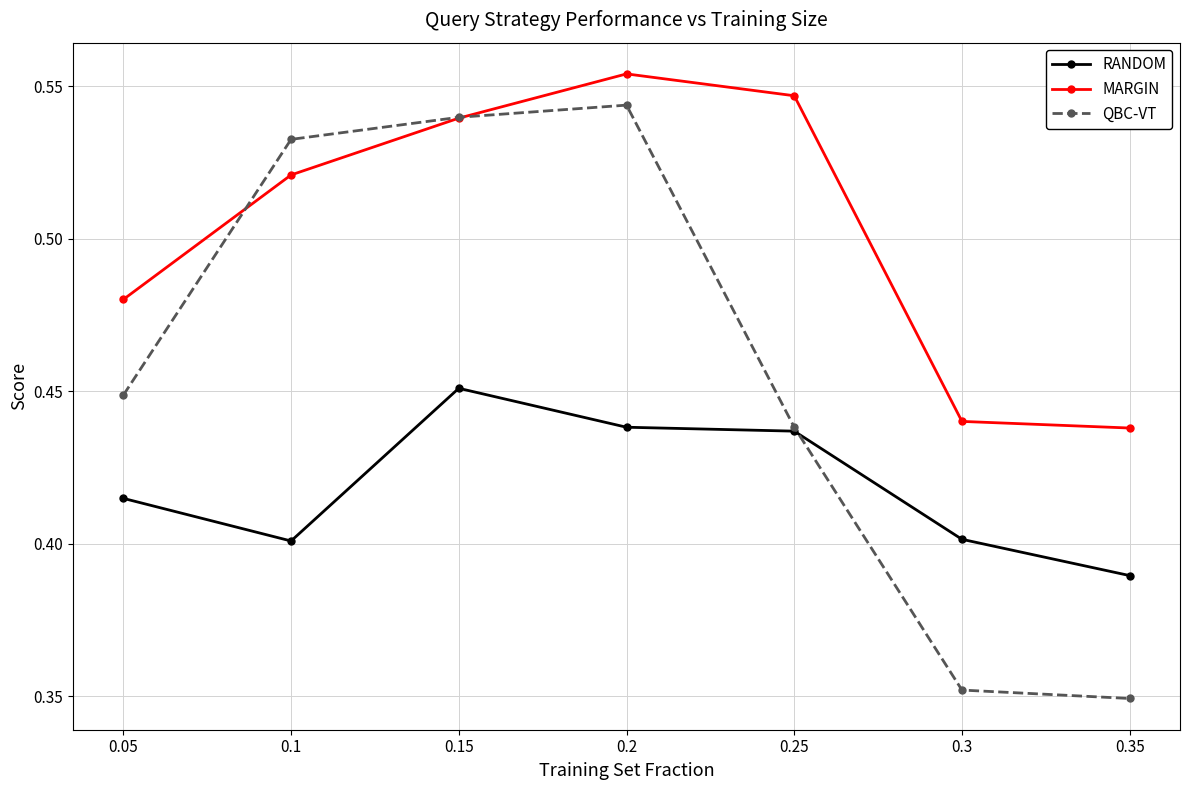

Which series has the widest spread of values?

QBC-VT